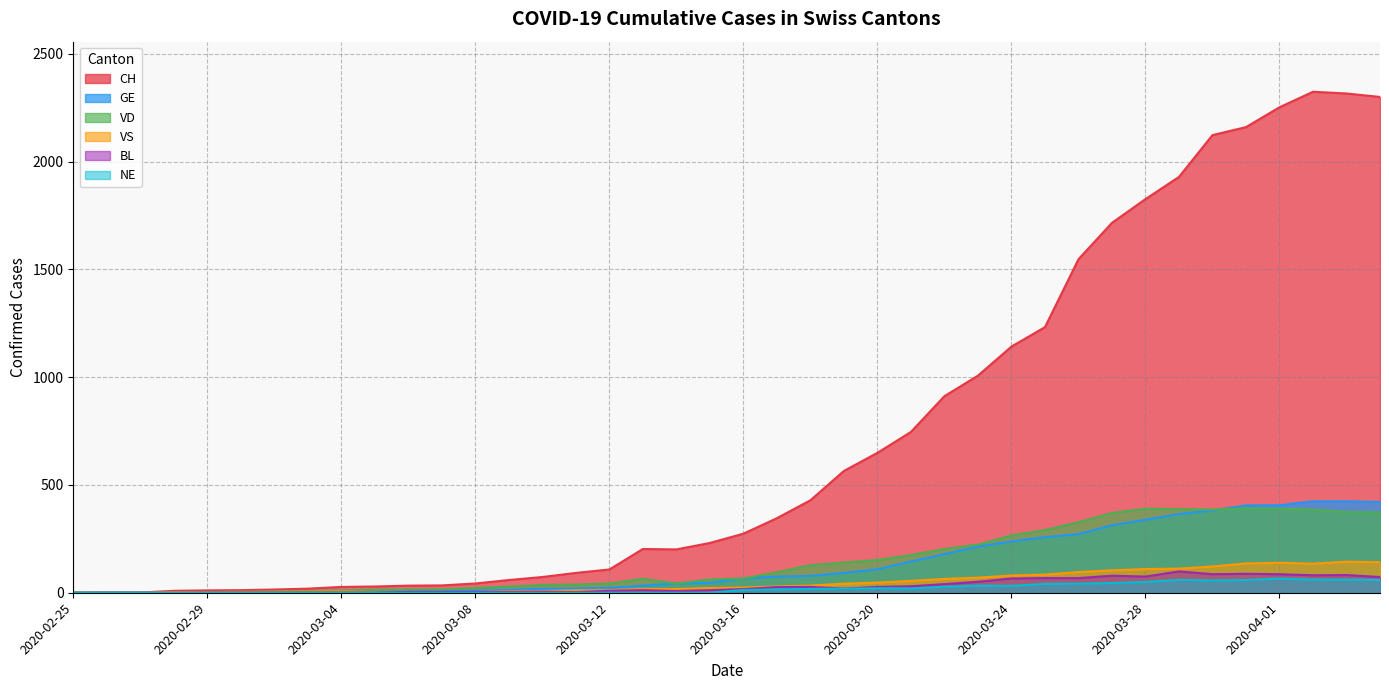

What position from the right is 2020-03-27?

9